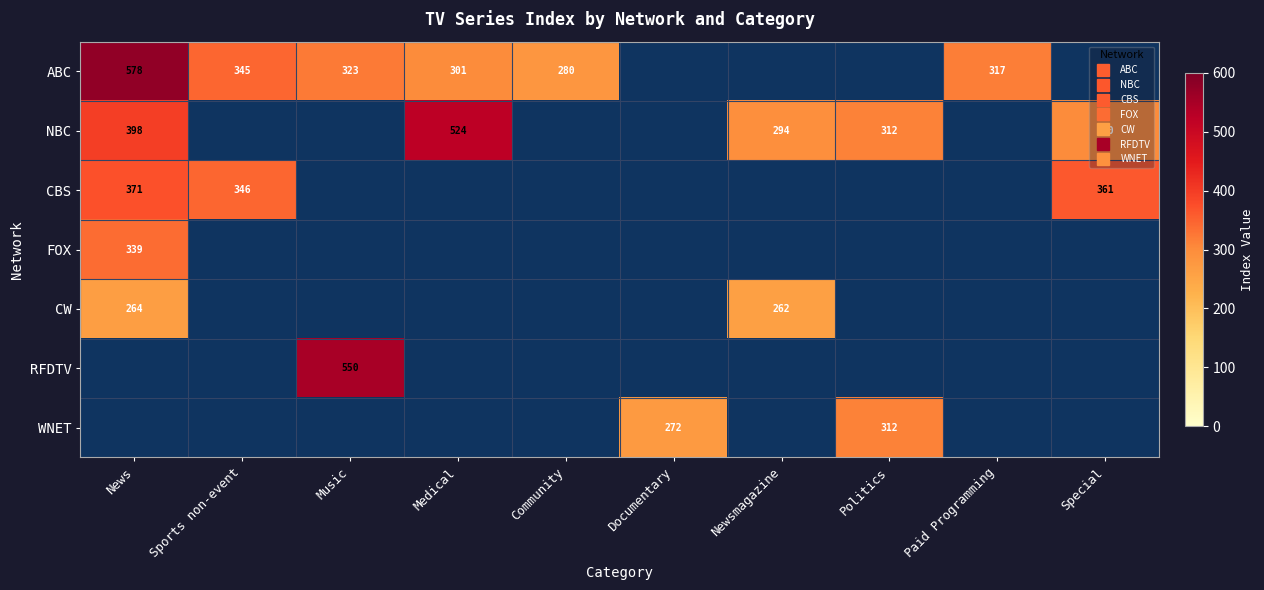

The value of ABC at Community is 395.7. True or false?

False